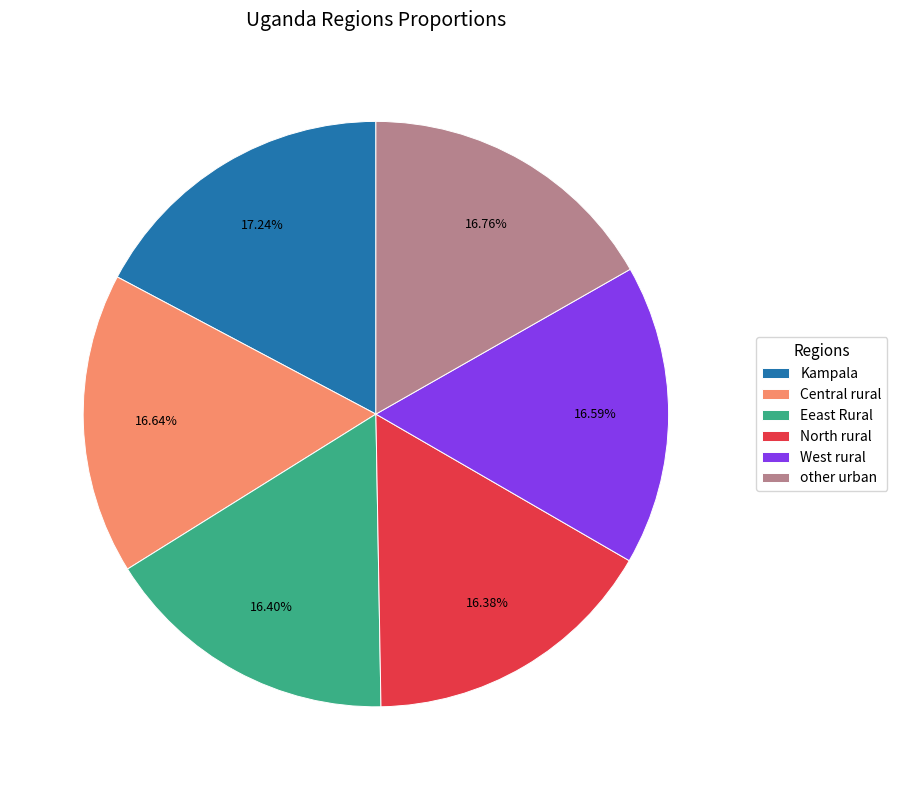

Approximately how many times larger is the value at Eeast Rural compared to Kampala?

1.0